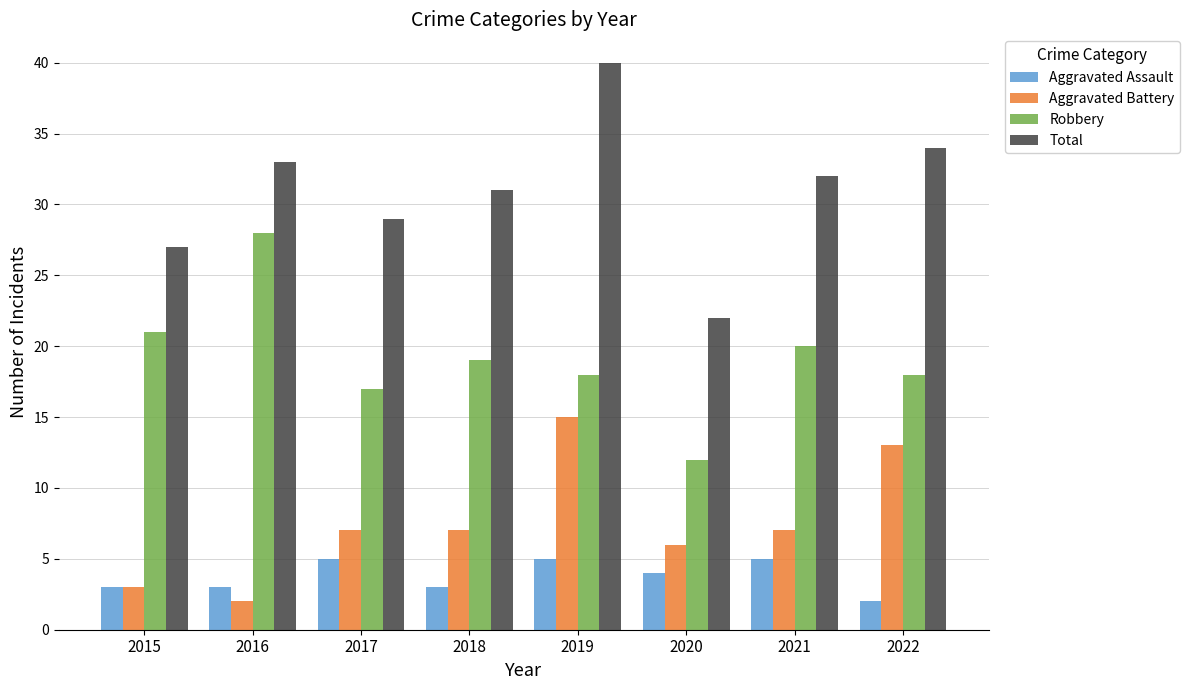

The value of Aggravated Assault at 2017 is 5. True or false?

True